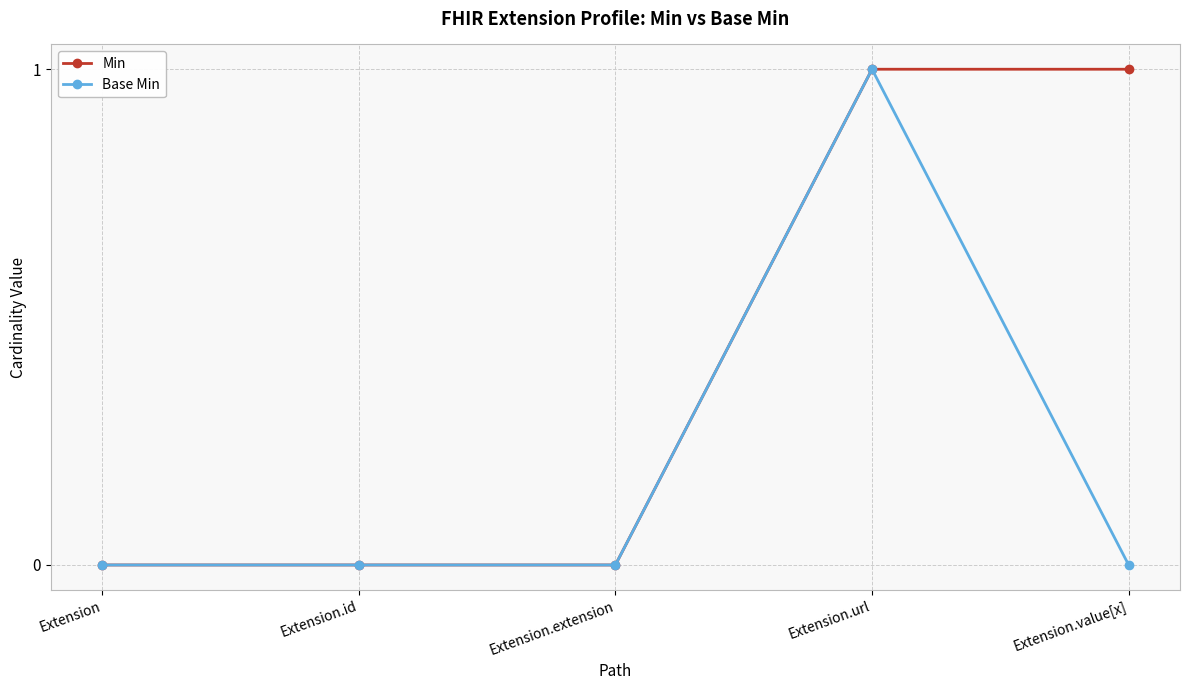

The value of Base Min at Extension.extension is 1. True or false?

False